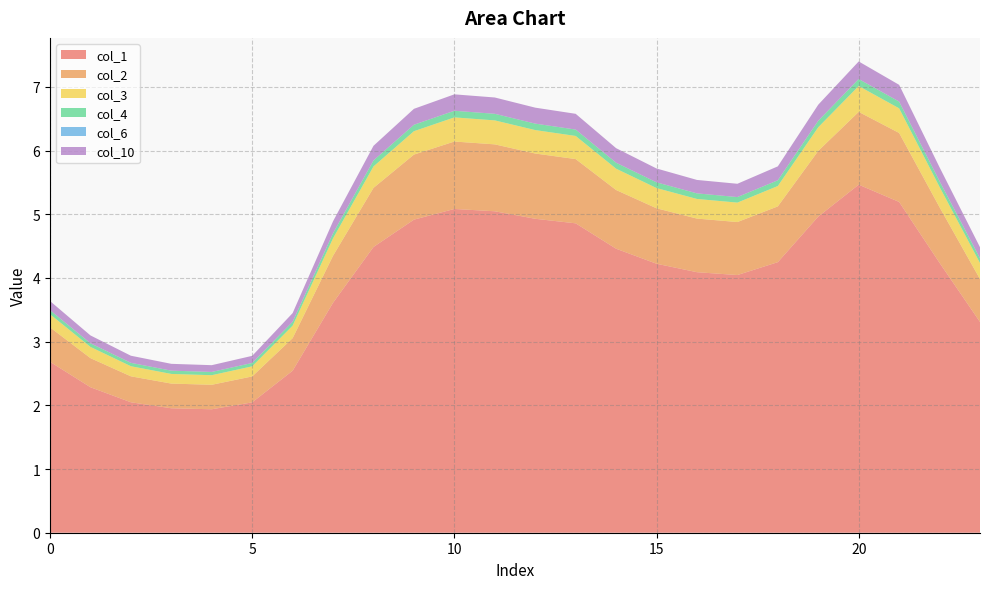

Reading left to right, transcribe all the data shown in this chart.

col_1: 0=2.7	1=2.3	2=2.0	3=2.0	4=1.9	5=2.0	6=2.5	7=3.6	8=4.5	9=4.9	10=5.1	11=5.0	12=4.9	13=4.9	14=4.5	15=4.2	16=4.1	17=4.0	18=4.2	19=5.0	20=5.5	21=5.2	22=4.2	23=3.3
col_2: 0=0.5	1=0.5	2=0.4	3=0.4	4=0.4	5=0.4	6=0.5	7=0.7	8=0.9	9=1.0	10=1.1	11=1.1	12=1.0	13=1.0	14=0.9	15=0.9	16=0.8	17=0.8	18=0.9	19=1.0	20=1.1	21=1.1	22=0.9	23=0.7
col_3: 0=0.2	1=0.2	2=0.2	3=0.2	4=0.2	5=0.2	6=0.2	7=0.3	8=0.3	9=0.4	10=0.4	11=0.4	12=0.4	13=0.4	14=0.3	15=0.3	16=0.3	17=0.3	18=0.3	19=0.4	20=0.4	21=0.4	22=0.3	23=0.3
col_4: 0=0.1	1=0.1	2=0.1	3=0.1	4=0.1	5=0.1	6=0.1	7=0.1	8=0.1	9=0.1	10=0.1	11=0.1	12=0.1	13=0.1	14=0.1	15=0.1	16=0.1	17=0.1	18=0.1	19=0.1	20=0.1	21=0.1	22=0.1	23=0.1
col_6: 0=0.0	1=0.0	2=0.0	3=0.0	4=0.0	5=0.0	6=0.0	7=0.0	8=0.0	9=0.0	10=0.0	11=0.0	12=0.0	13=0.0	14=0.0	15=0.0	16=0.0	17=0.0	18=0.0	19=0.0	20=0.0	21=0.0	22=0.0	23=0.0
col_10: 0=0.1	1=0.1	2=0.1	3=0.1	4=0.1	5=0.1	6=0.1	7=0.2	8=0.2	9=0.3	10=0.3	11=0.3	12=0.3	13=0.2	14=0.2	15=0.2	16=0.2	17=0.2	18=0.2	19=0.3	20=0.3	21=0.3	22=0.2	23=0.2